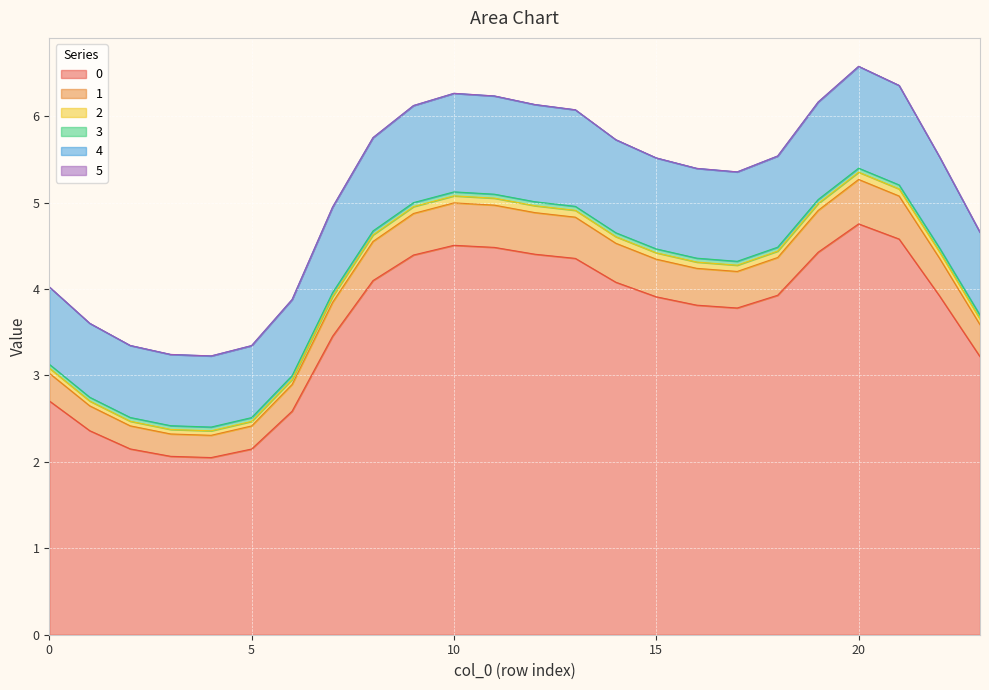

How many lines are shown in the chart?

6